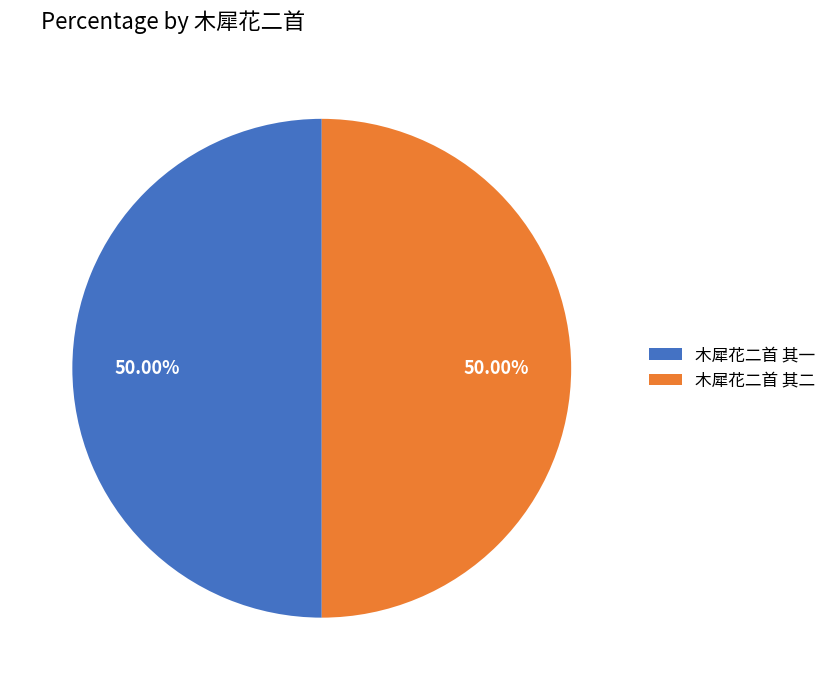

The 木犀花二首 其一 slice represents 59% of the pie. True or false?

False